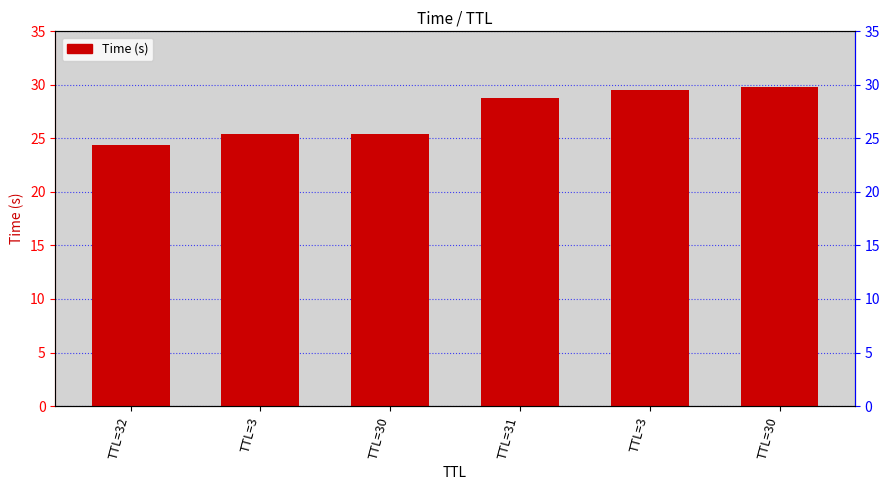

List the labels in order of value, smallest first.

TTL=32, TTL=3, TTL=30, TTL=31, TTL=3, TTL=30